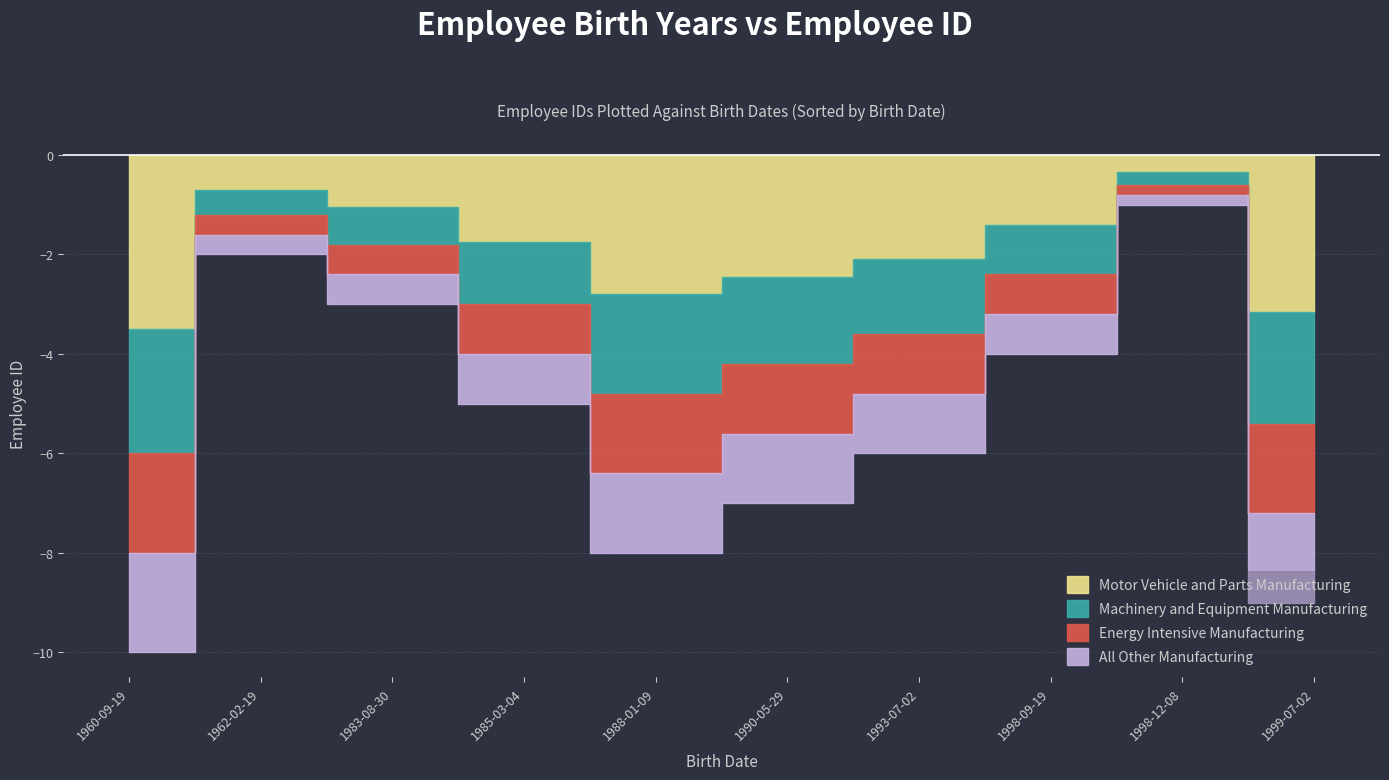

What is the label of the 3rd point from the right?

1998-09-19